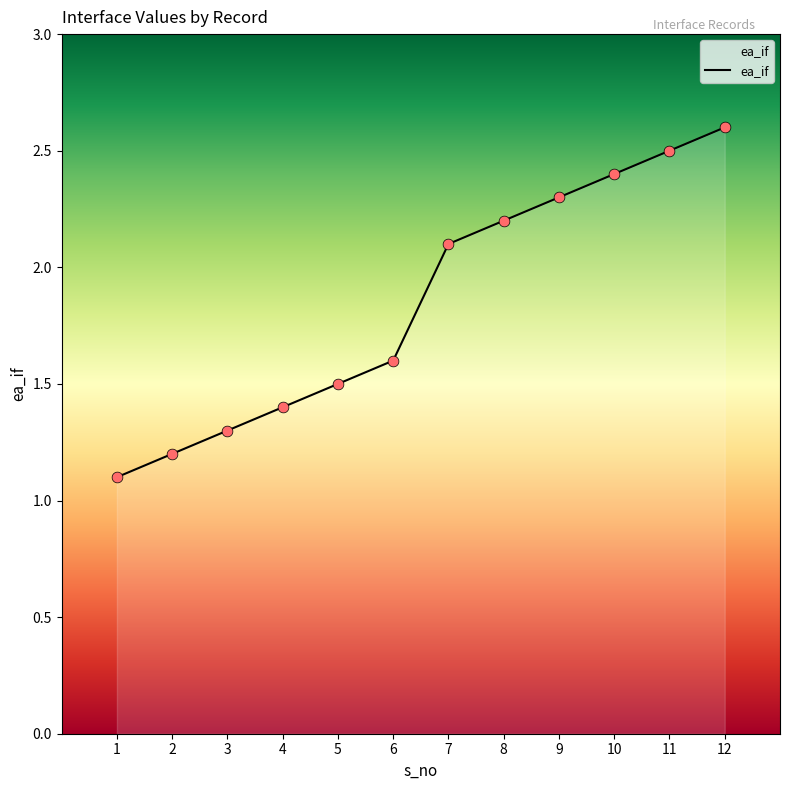

What is the change in value from 7 to 11?

+0.4